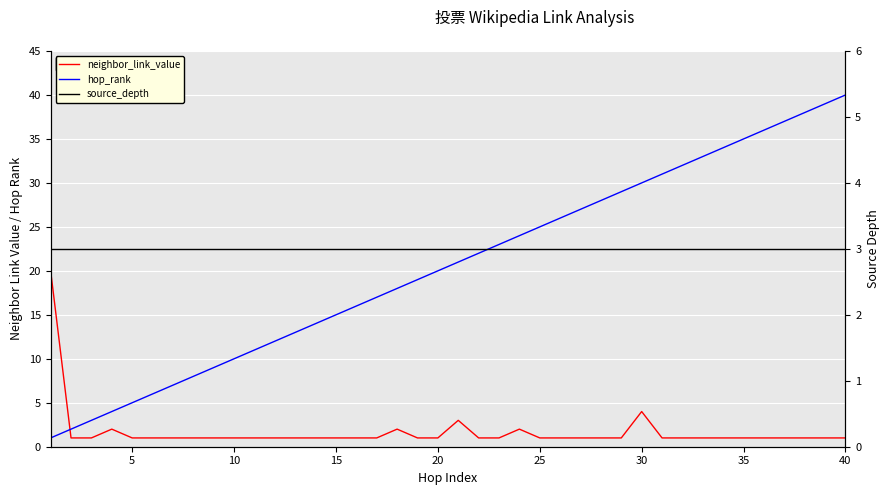

Which series has the largest range (max minus min)?

hop_rank